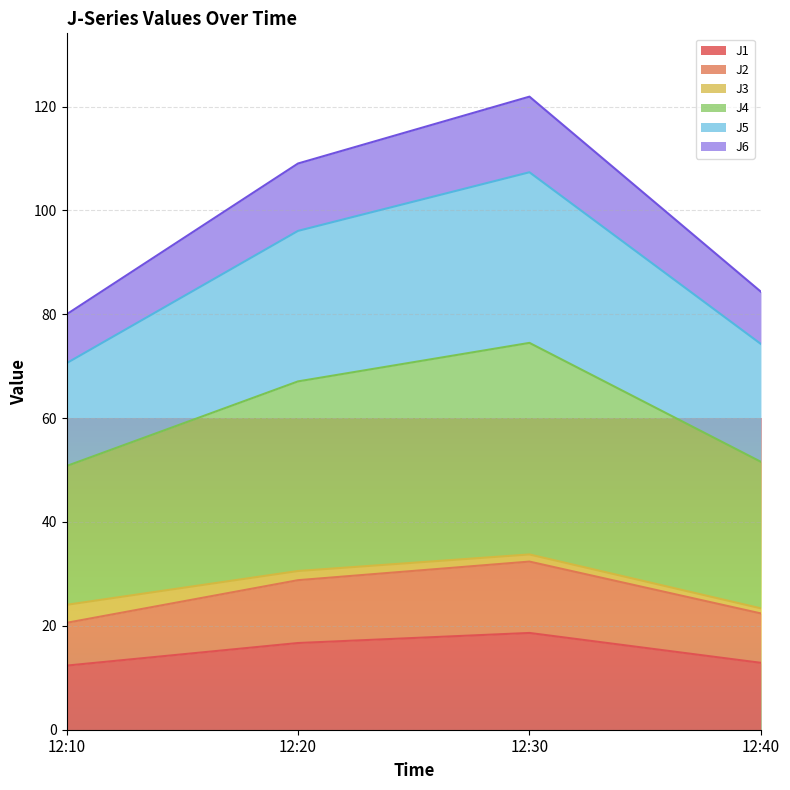

In J5, how many points are higher than both neighbors (excluding endpoints)?

1